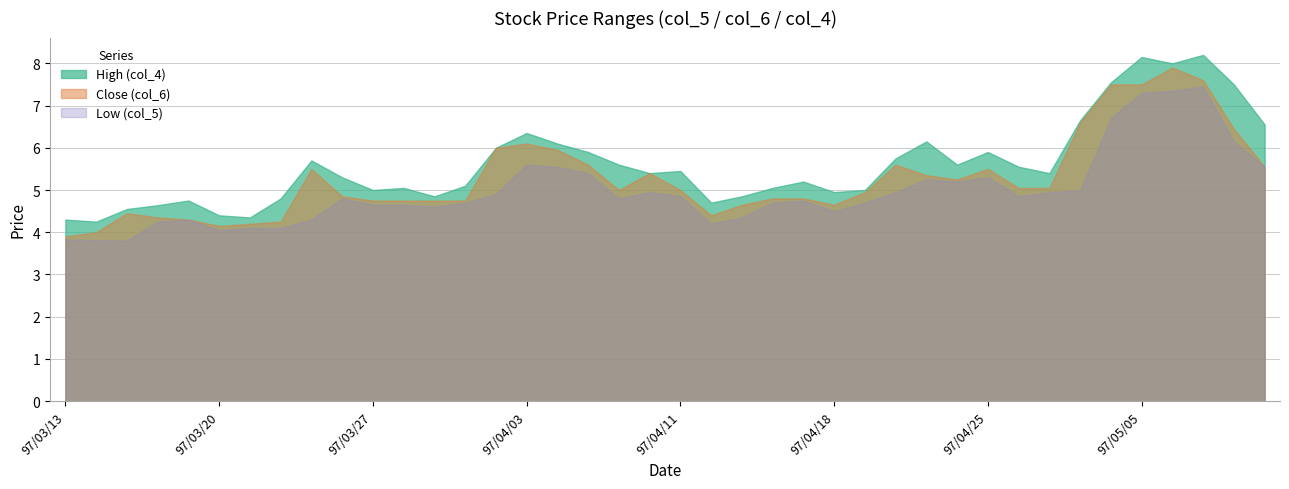

At which category is the sum across all series the highest?

97/05/06